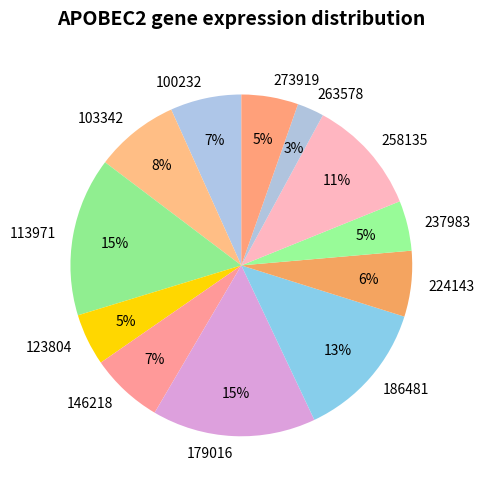

Is there any slice that represents more than half of the pie?

No